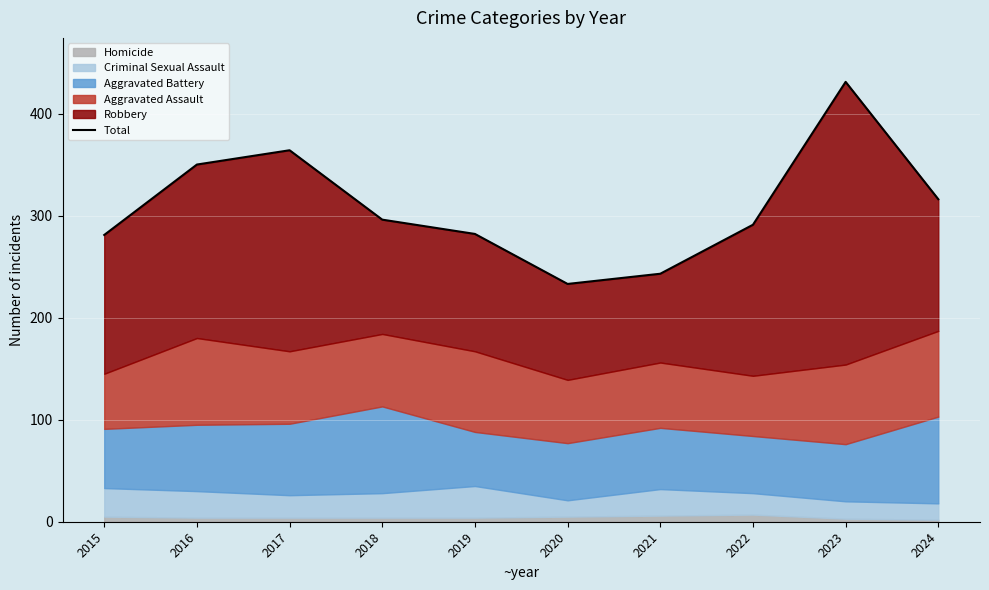

What is the value of the 4th point from the left?

296